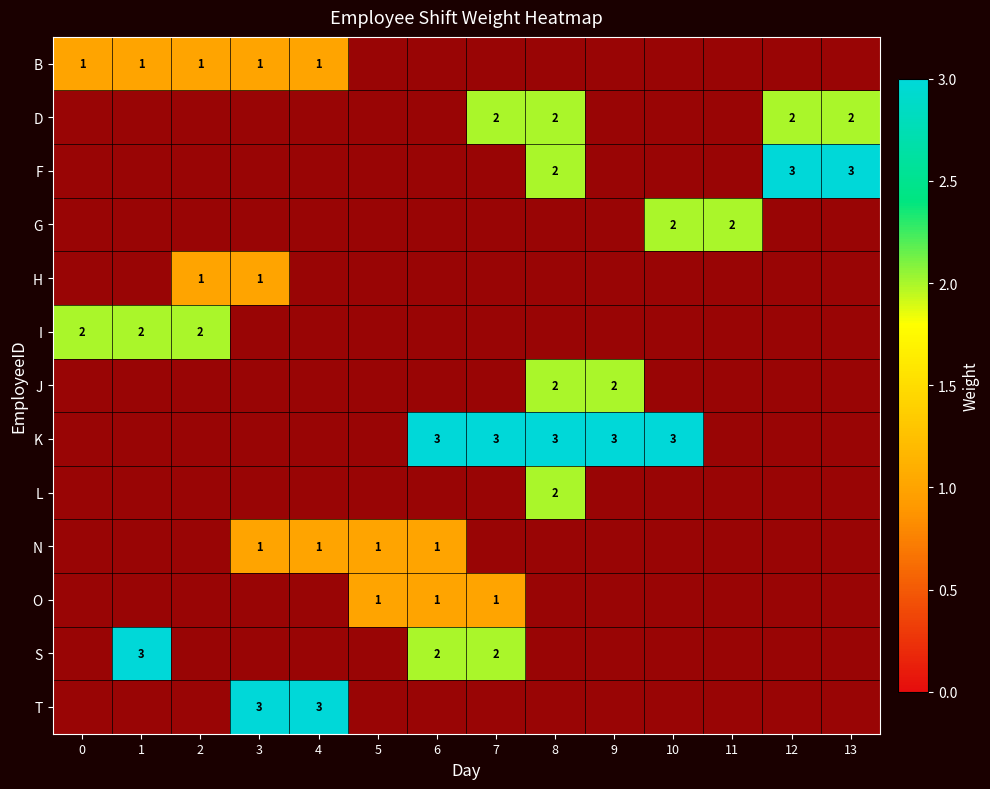

True or false: K has a value of 4 at 8.

False